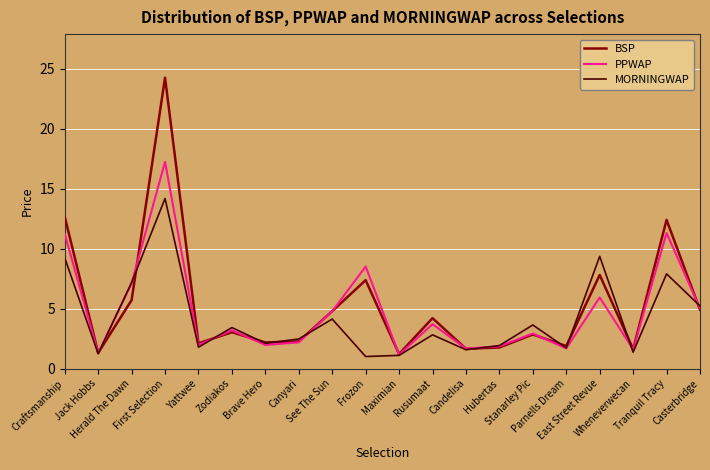

How many interior local valleys does the BSP series have?

7